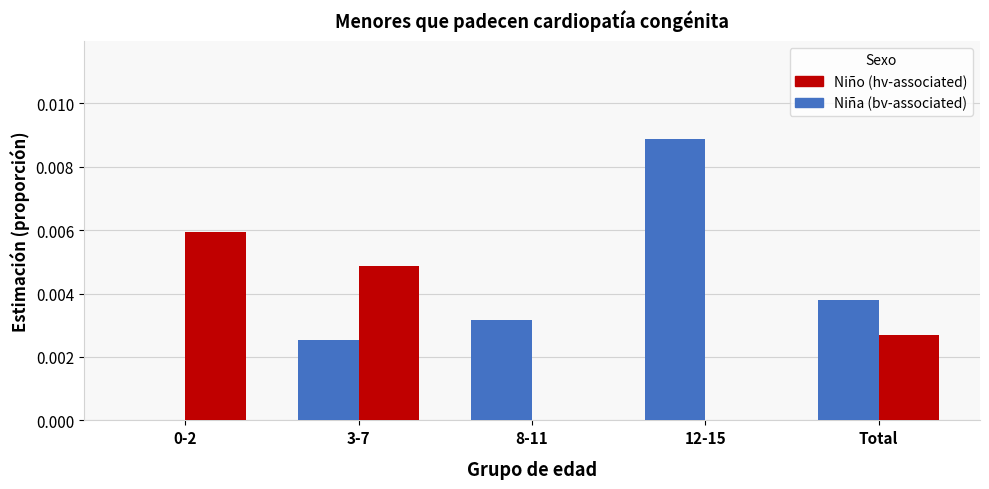

Which category has the highest value in the Niña (bv-associated) series?

12-15